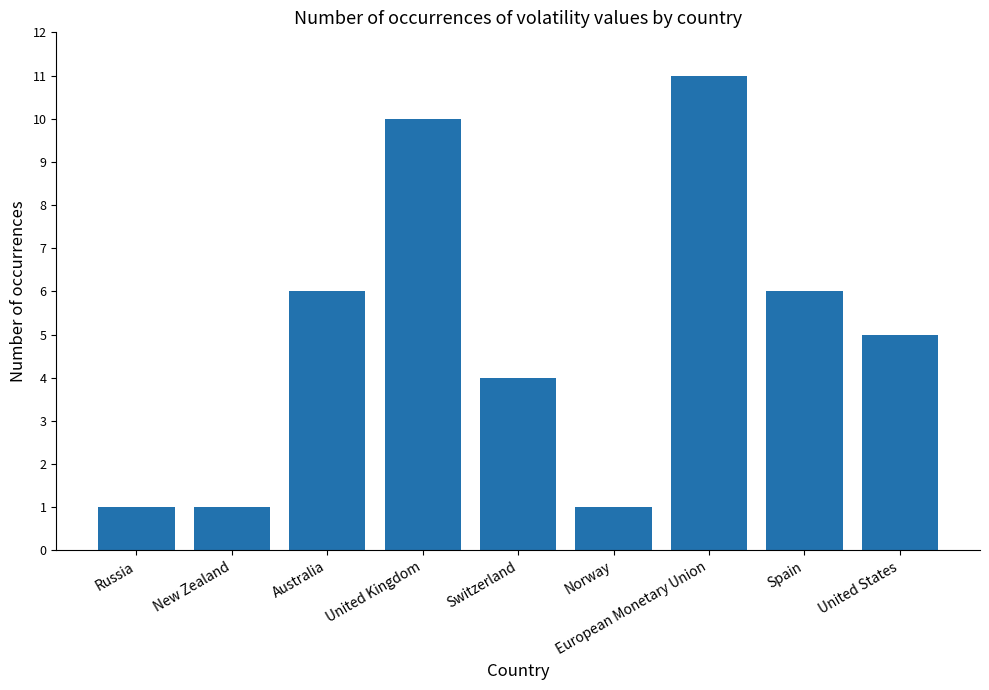

What is the change in value from New Zealand to Spain?

+5